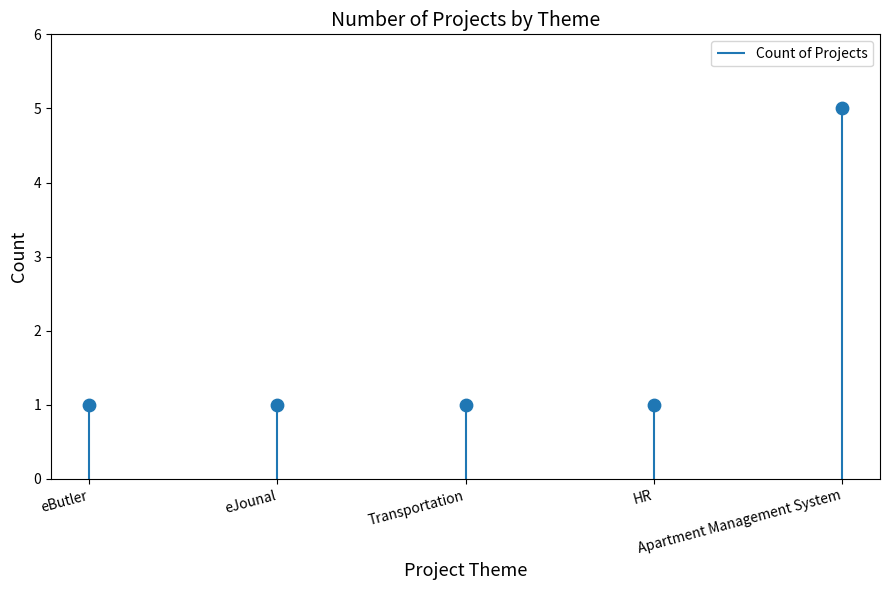

Between HR and Transportation, which is larger?

HR